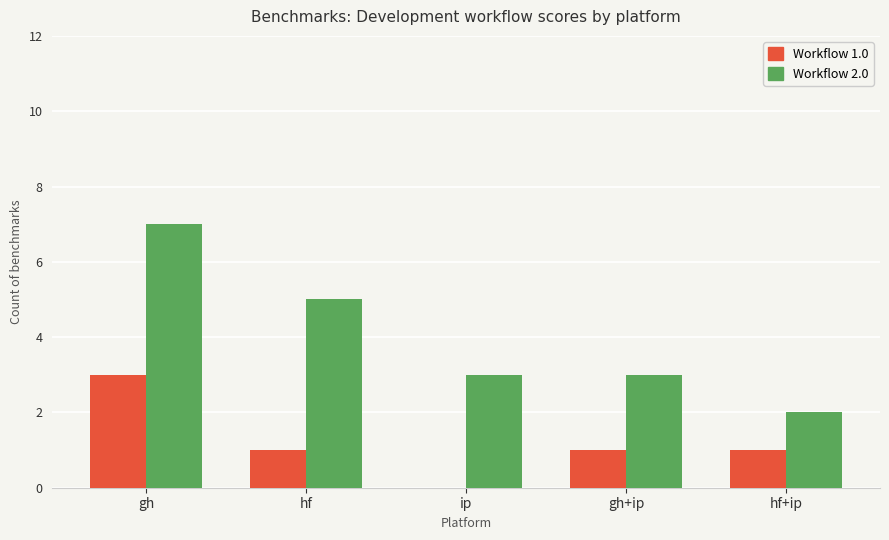

What is the total value across all series at hf+ip?

3